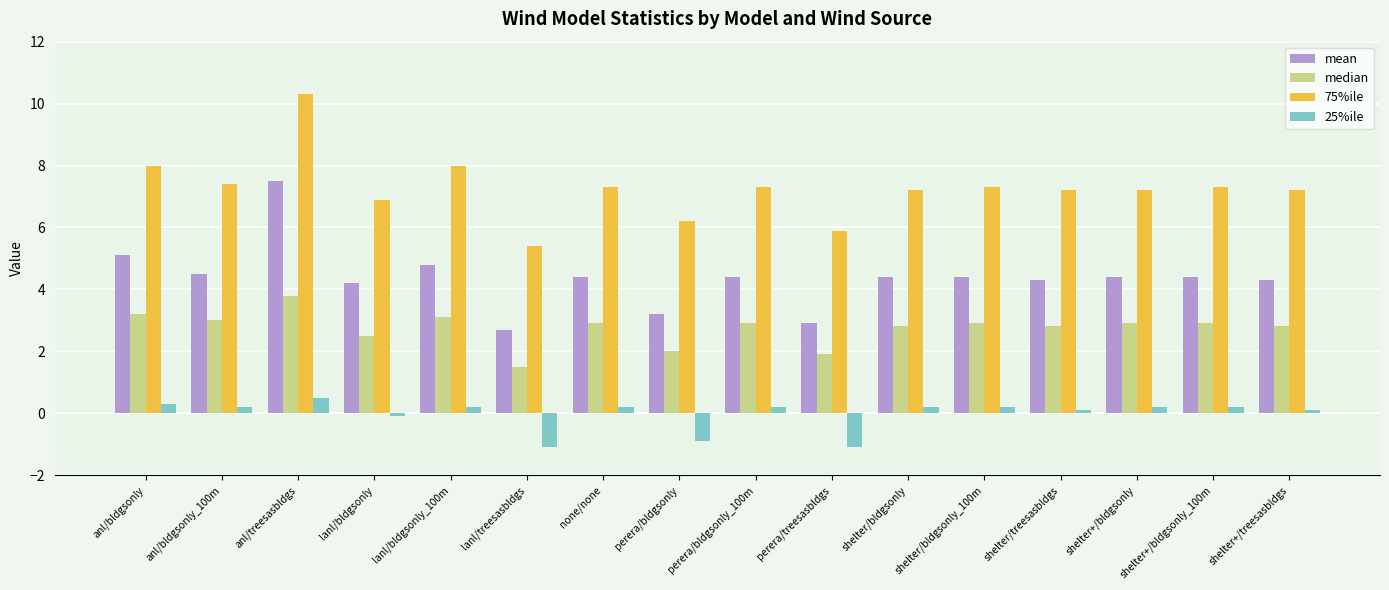

Reading right to left, transcribe all the data shown in this chart.

mean: shelter+/treesasbldgs=4.3	shelter+/bldgsonly_100m=4.4	shelter+/bldgsonly=4.4	shelter/treesasbldgs=4.3	shelter/bldgsonly_100m=4.4	shelter/bldgsonly=4.4	perera/treesasbldgs=2.9	perera/bldgsonly_100m=4.4	perera/bldgsonly=3.2	none/none=4.4	lanl/treesasbldgs=2.7	lanl/bldgsonly_100m=4.8	lanl/bldgsonly=4.2	anl/treesasbldgs=7.5	anl/bldgsonly_100m=4.5	anl/bldgsonly=5.1
median: shelter+/treesasbldgs=2.8	shelter+/bldgsonly_100m=2.9	shelter+/bldgsonly=2.9	shelter/treesasbldgs=2.8	shelter/bldgsonly_100m=2.9	shelter/bldgsonly=2.8	perera/treesasbldgs=1.9	perera/bldgsonly_100m=2.9	perera/bldgsonly=2.0	none/none=2.9	lanl/treesasbldgs=1.5	lanl/bldgsonly_100m=3.1	lanl/bldgsonly=2.5	anl/treesasbldgs=3.8	anl/bldgsonly_100m=3.0	anl/bldgsonly=3.2
75%ile: shelter+/treesasbldgs=7.2	shelter+/bldgsonly_100m=7.3	shelter+/bldgsonly=7.2	shelter/treesasbldgs=7.2	shelter/bldgsonly_100m=7.3	shelter/bldgsonly=7.2	perera/treesasbldgs=5.9	perera/bldgsonly_100m=7.3	perera/bldgsonly=6.2	none/none=7.3	lanl/treesasbldgs=5.4	lanl/bldgsonly_100m=8.0	lanl/bldgsonly=6.9	anl/treesasbldgs=10.3	anl/bldgsonly_100m=7.4	anl/bldgsonly=8.0
25%ile: shelter+/treesasbldgs=0.1	shelter+/bldgsonly_100m=0.2	shelter+/bldgsonly=0.2	shelter/treesasbldgs=0.1	shelter/bldgsonly_100m=0.2	shelter/bldgsonly=0.2	perera/treesasbldgs=-1.1	perera/bldgsonly_100m=0.2	perera/bldgsonly=-0.9	none/none=0.2	lanl/treesasbldgs=-1.1	lanl/bldgsonly_100m=0.2	lanl/bldgsonly=-0.1	anl/treesasbldgs=0.5	anl/bldgsonly_100m=0.2	anl/bldgsonly=0.3